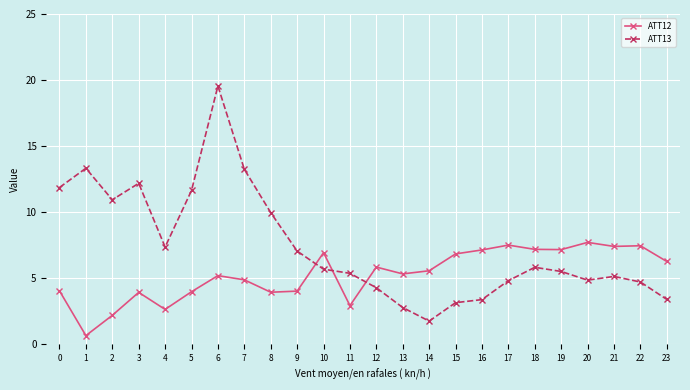

Does the chart have visible grid lines?

Yes